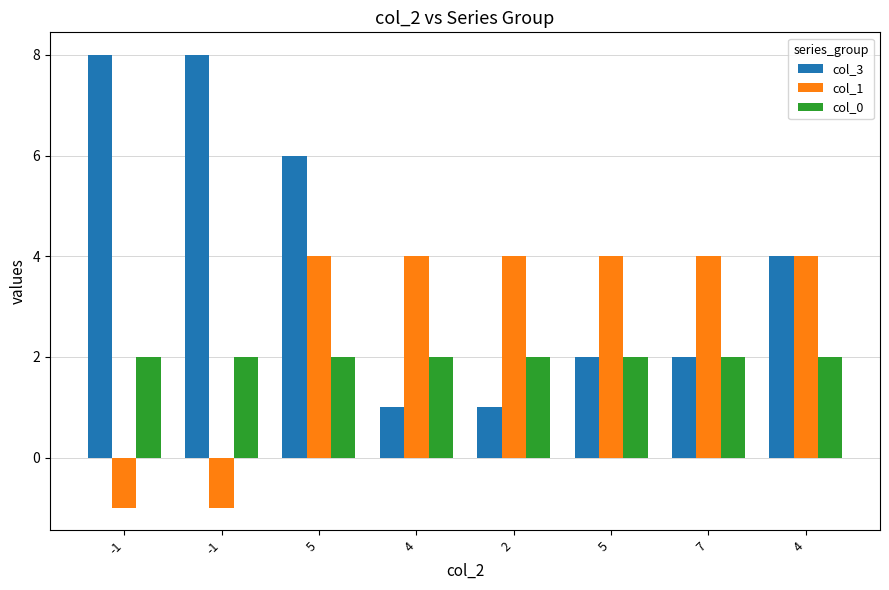

How many bars are there in each group?

3